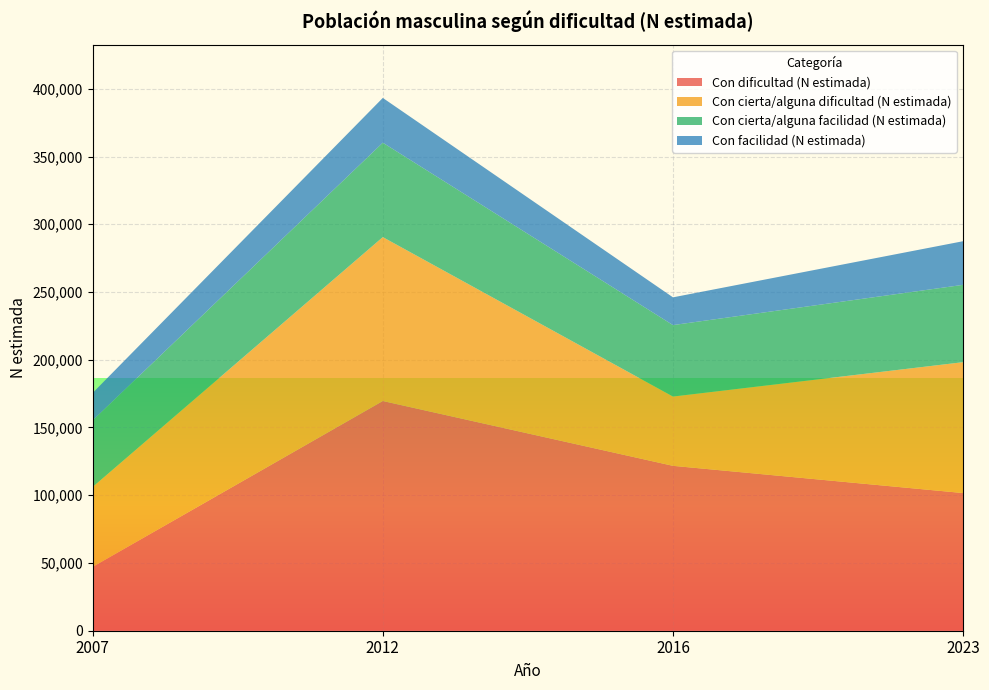

Reading right to left, extract all data points from this chart.

Con dificultad (N estimada): 2023=101606	2016=121707	2012=169563	2007=47159
Con cierta/alguna dificultad (N estimada): 2023=96617	2016=51134	2012=120963	2007=58941
Con cierta/alguna facilidad (N estimada): 2023=57080	2016=52749	2012=69694	2007=49127
Con facilidad (N estimada): 2023=32205	2016=20481	2012=33047	2007=20275